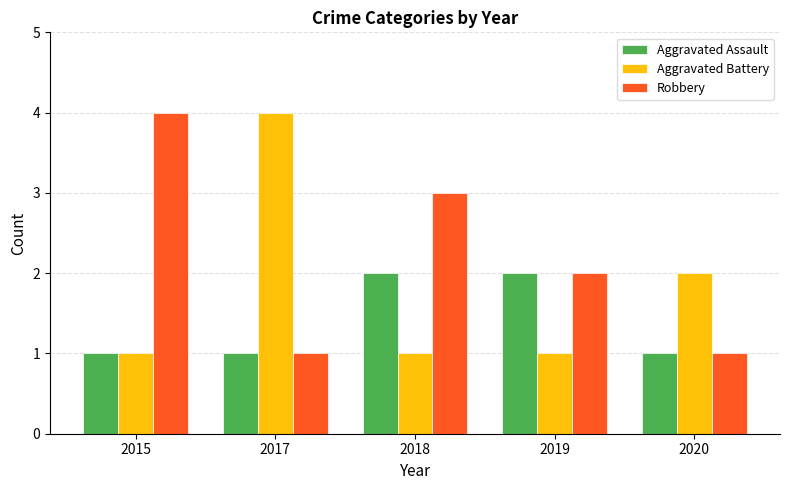

What are all the series names shown in the legend?

Aggravated Assault, Aggravated Battery, Robbery